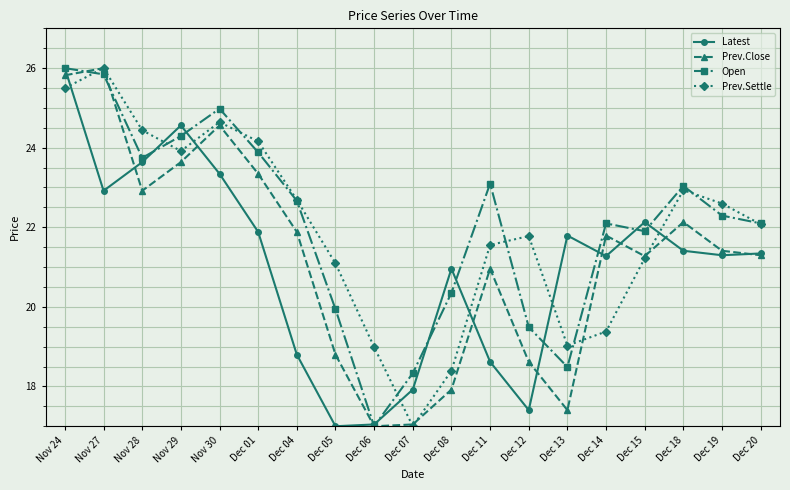

Does the chart display data point markers on the line(s)?

Yes